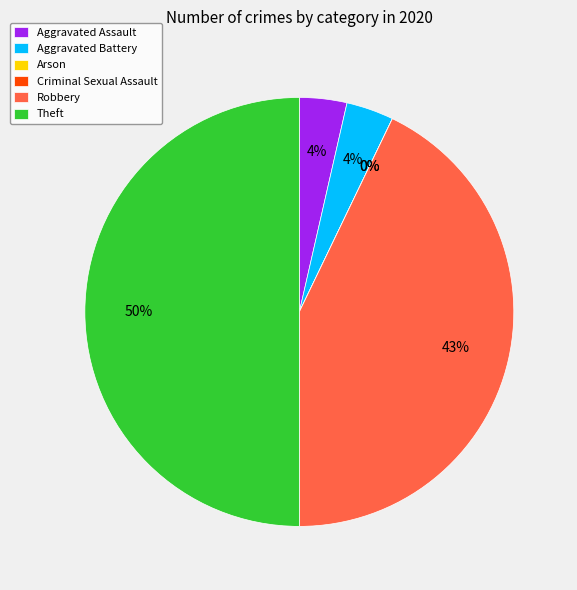

What is the change in value from Aggravated Battery to Theft?

+26